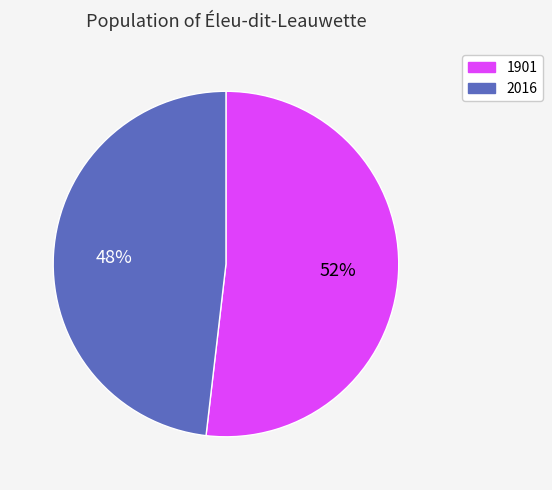

To the nearest percent, what percentage of the pie is 1901?

52%